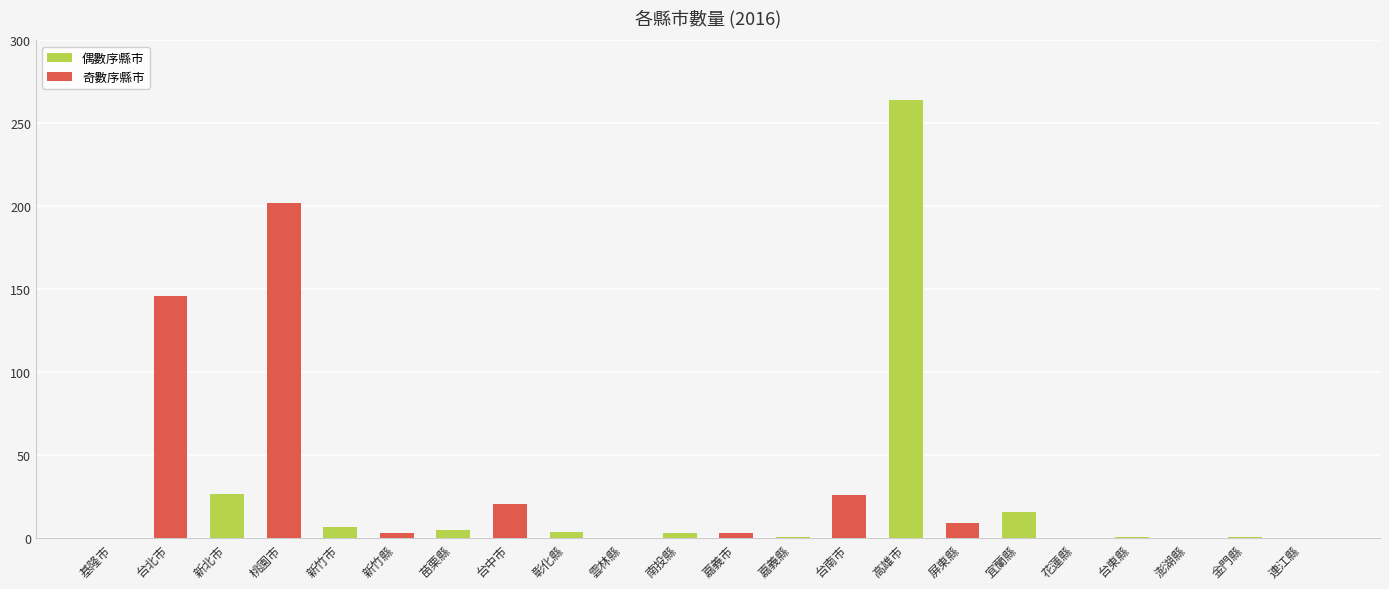

Where does the data first go above 4?

台北市